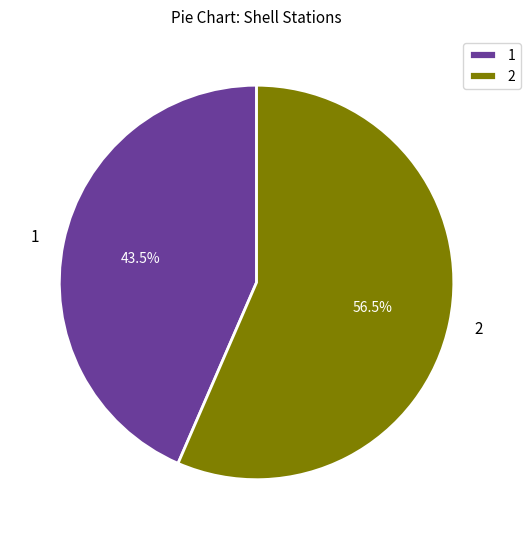

Which slice is the largest?

2